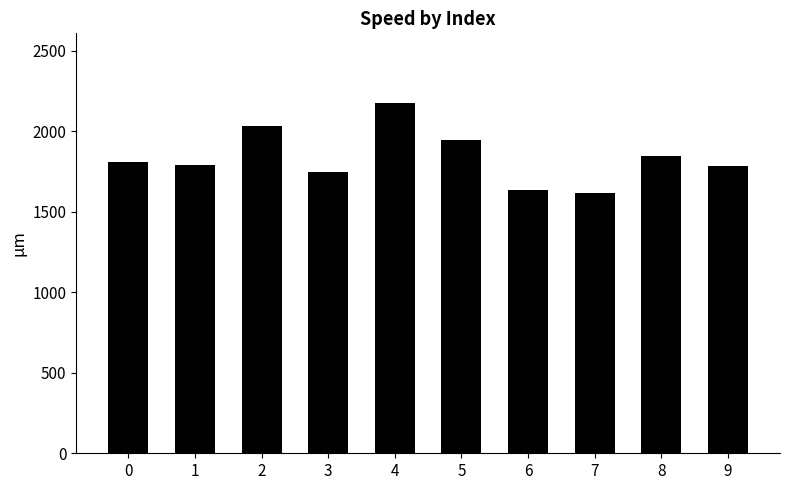

What is the difference between the maximum and second lowest values?

537.0